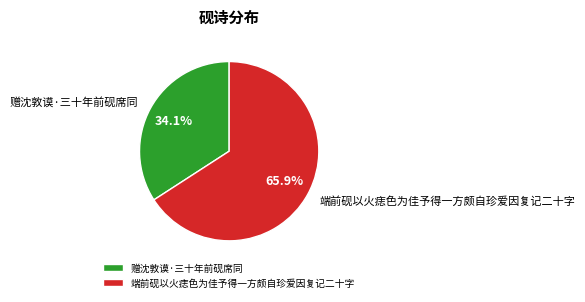

Which slice is the largest?

端前砚以火痣色为佳予得一方颇自珍爱因复记二十字